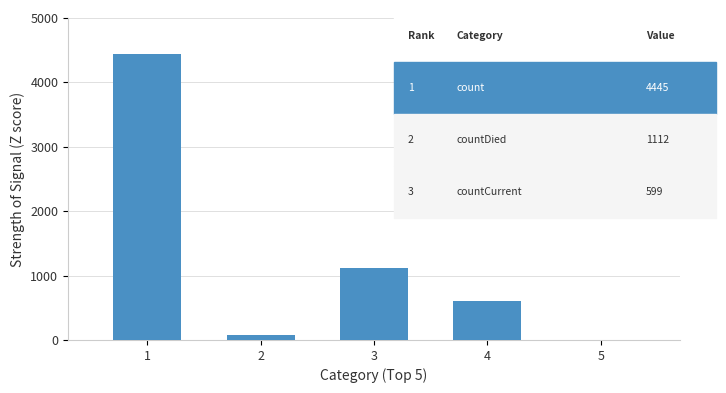

Reading right to left, extract all data points from this chart.

5=0	4=599	3=1112	2=74	1=4445